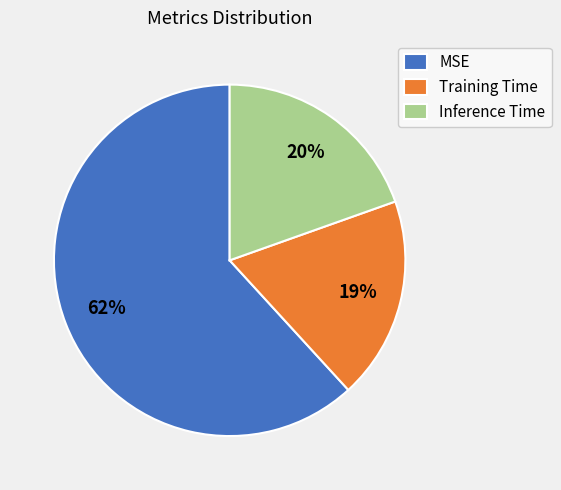

What percentage is the Inference Time slice, to the nearest percent?

20%